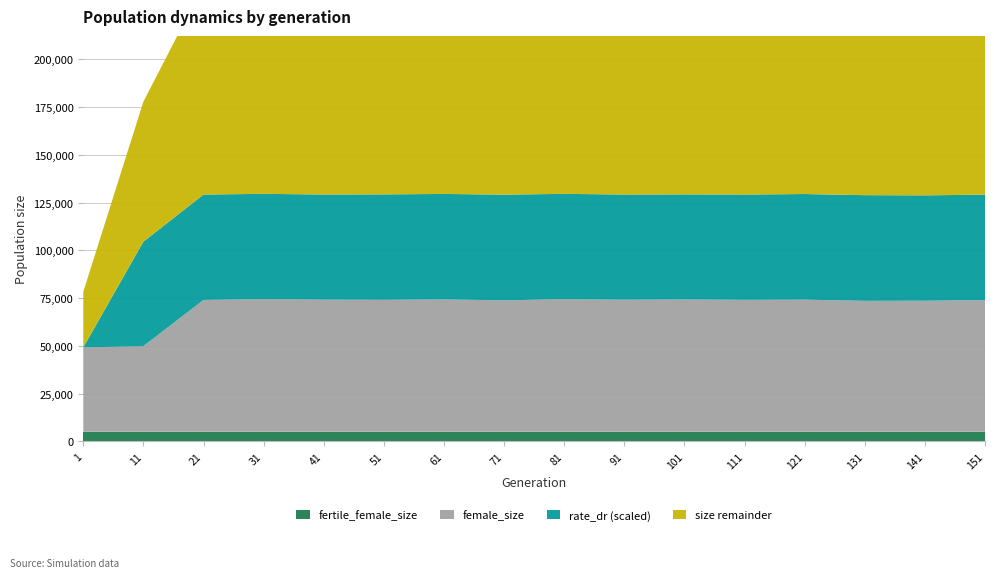

Reading left to right, what are all the values shown in this chart?

size: 78319.0	123217.0	183748.0	184610.0	184239.0	184100.0	184227.0	183940.0	184600.0	184348.0	184272.0	184280.0	184572.0	183509.0	183285.0	184371.0
female_size: 49201.0	49906.0	74059.0	74497.0	74208.0	74135.0	74326.0	73865.0	74459.0	74179.0	74316.0	74117.0	74197.0	73588.0	73642.0	73996.0
fertile_female_size: 1.0	1.0	1.0	1.0	1.0	1.0	1.0	1.0	1.0	1.0	1.0	1.0	1.0	1.0	1.0	1.0
rate_dr: 0.0	0.3	0.3	0.3	0.3	0.3	0.3	0.3	0.3	0.3	0.3	0.3	0.3	0.3	0.3	0.3